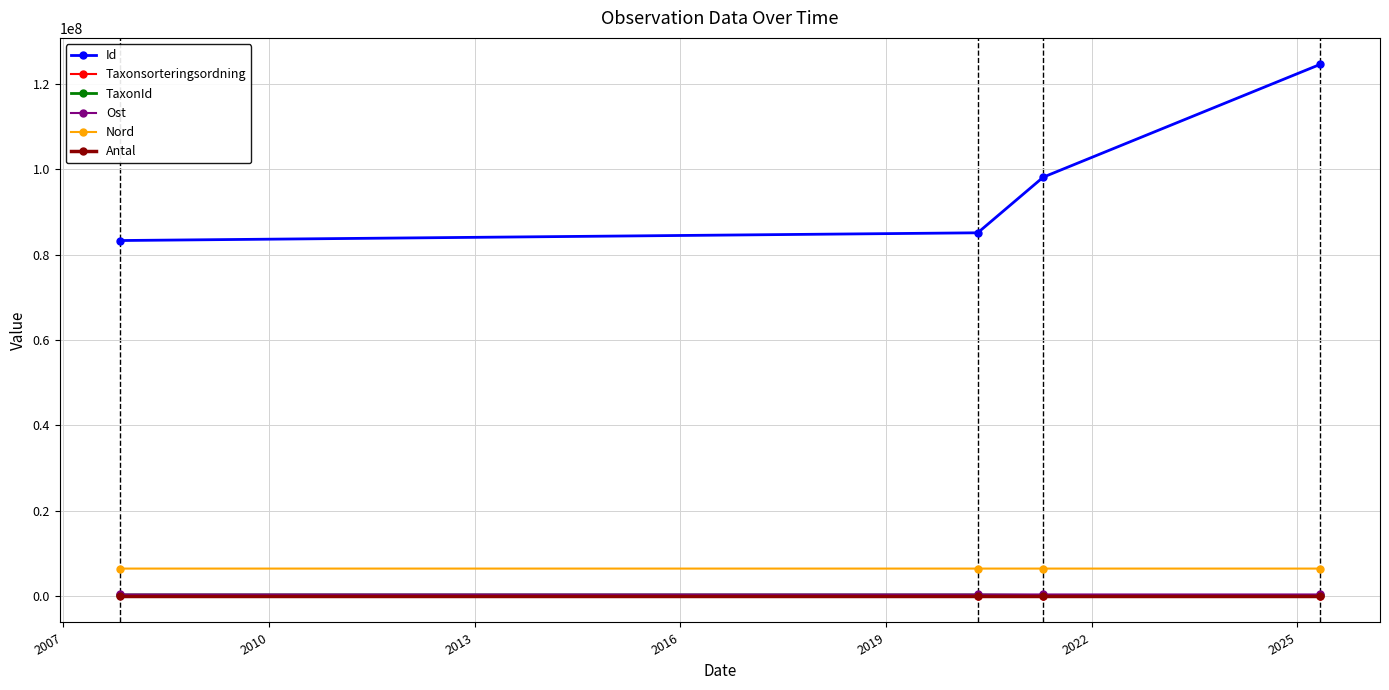

Which series has the largest range (max minus min)?

Id